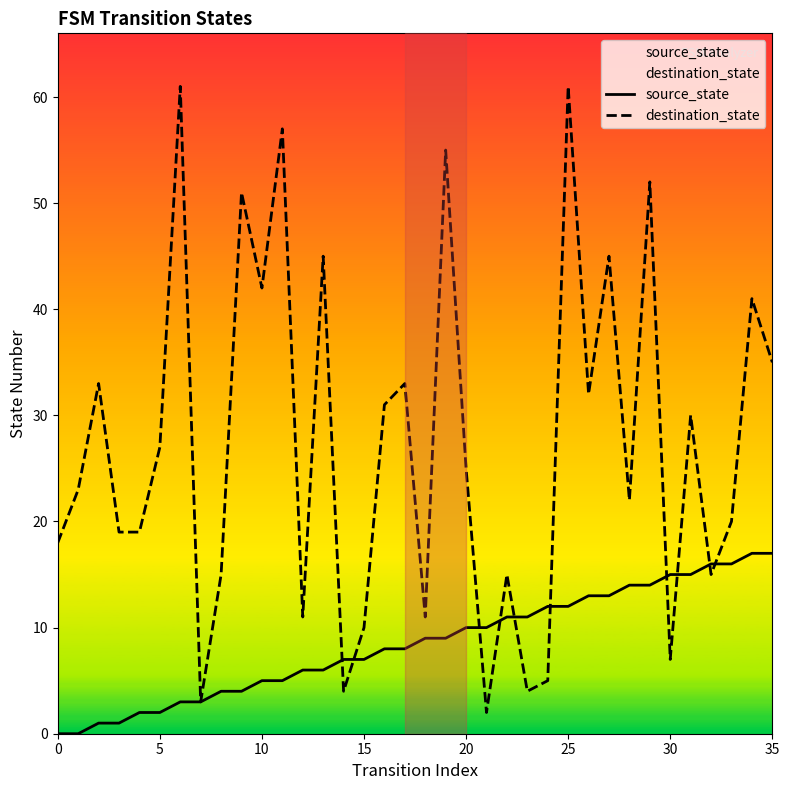

List the series in order of their overall mean, lowest first.

source_state, destination_state